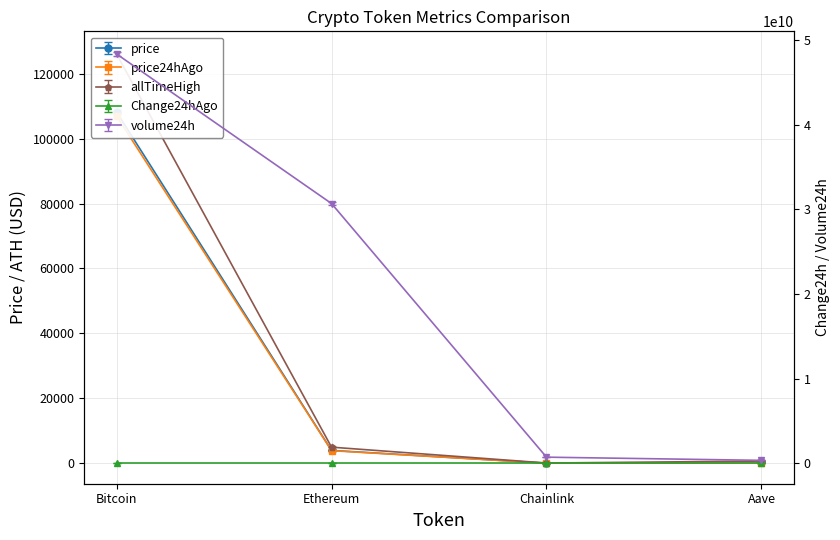

True or false: price24hAgo and Change24hAgo cross at least once.

False